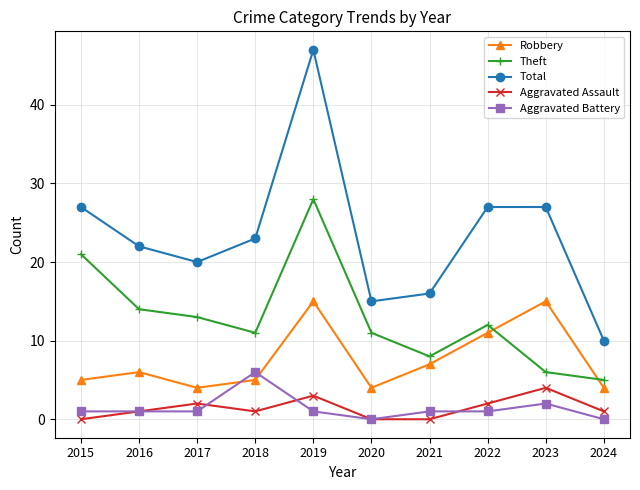

Which category has the highest value across all series?

2019